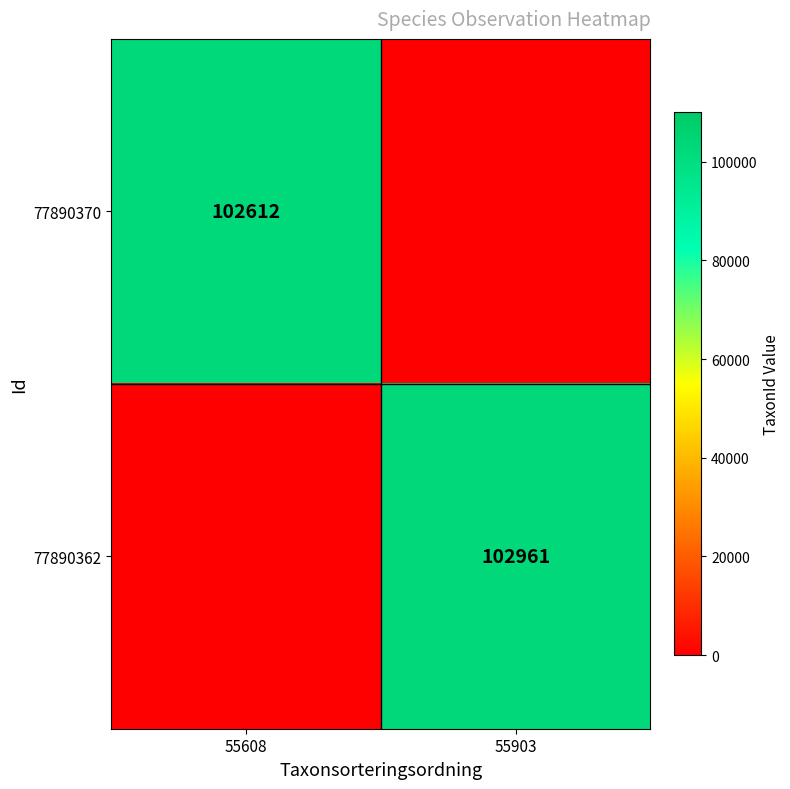

How many series are shown in this chart?

2